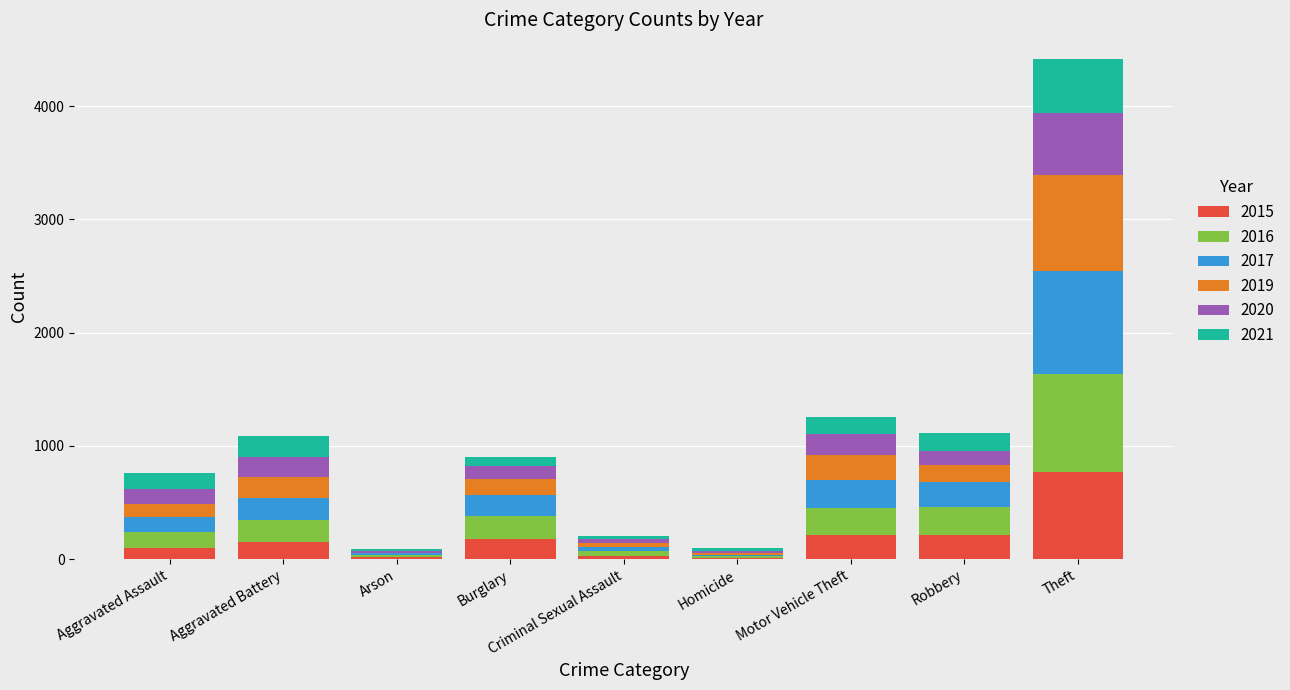

Which category has the highest value in the 2015 series?

Theft